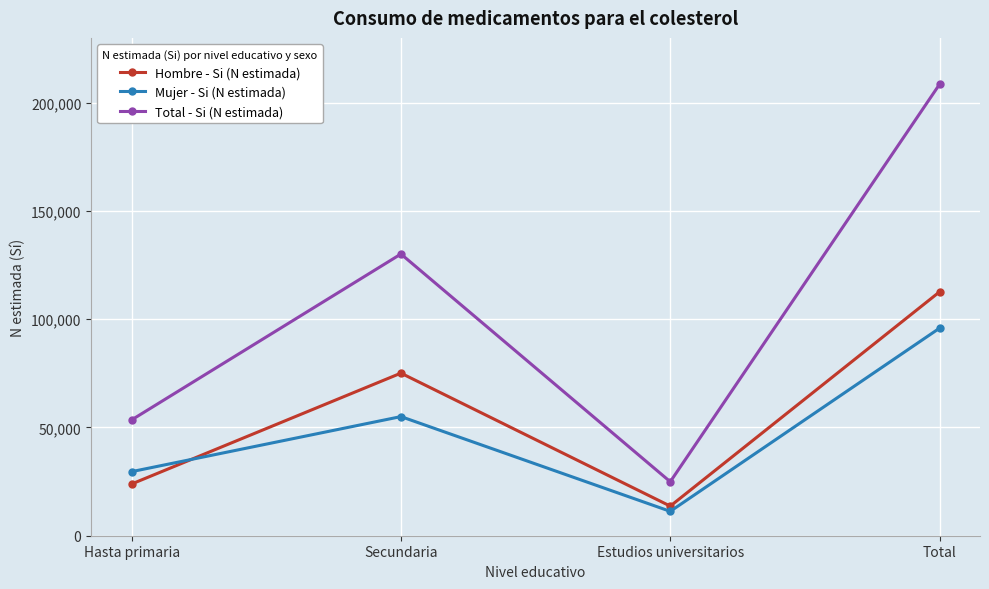

True or false: Mujer - Si (N estimada) and Hombre - Si (N estimada) cross at least once.

True